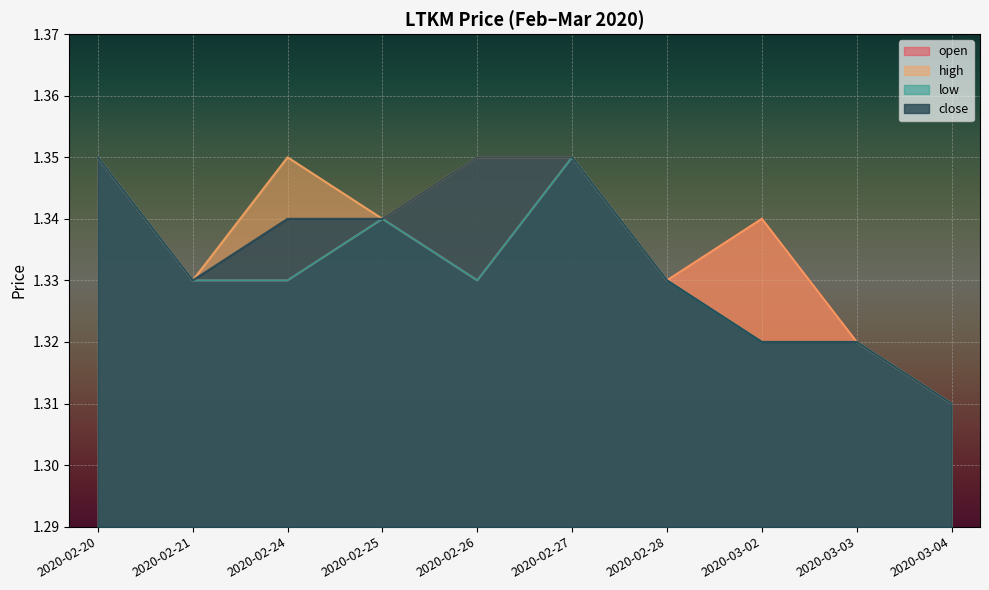

Does the chart display data point markers on the line(s)?

No